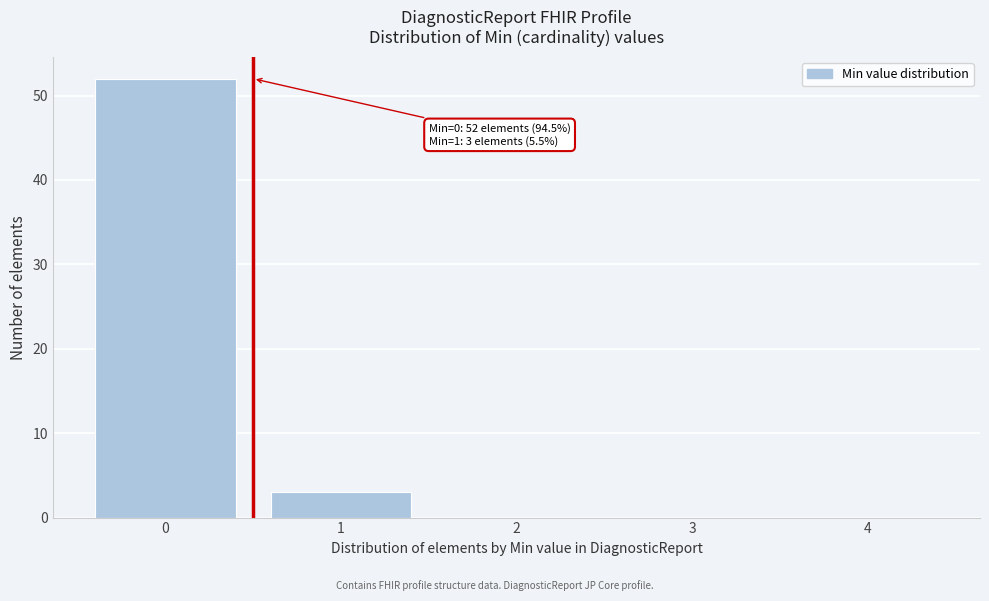

Reading left to right, list all the values displayed in this chart.

0=52	1=3	2=0	3=0	4=0